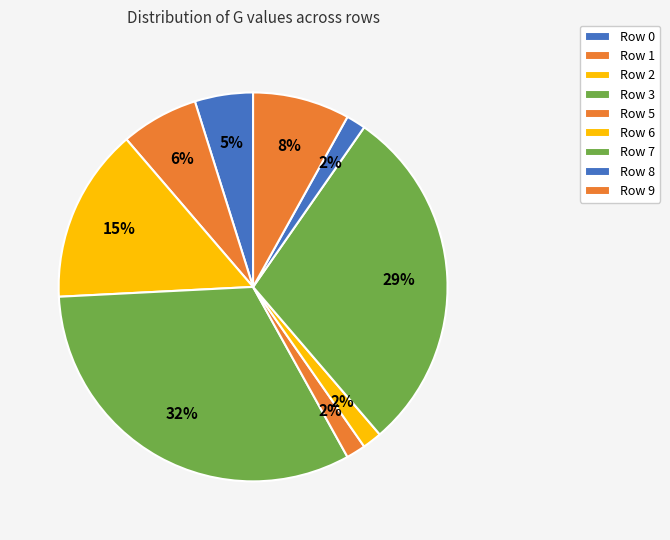

Which slice is the largest?

Row 3